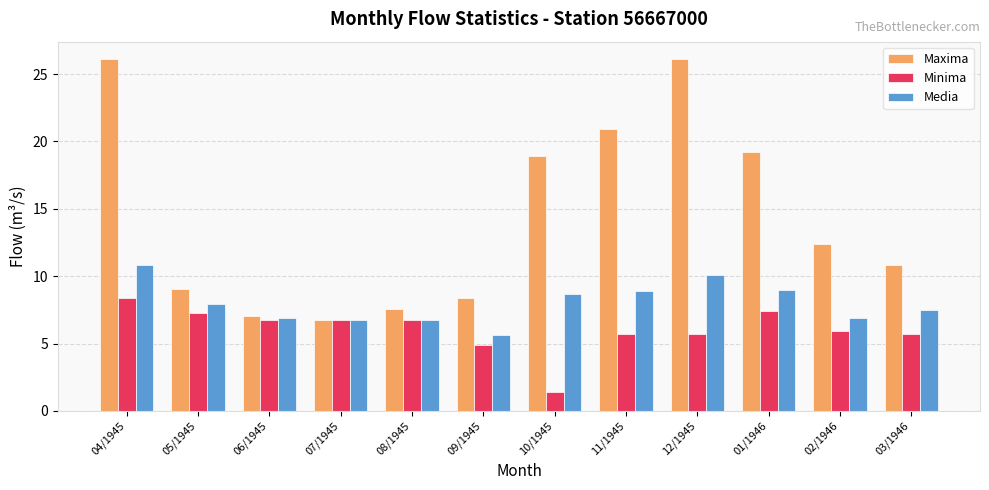

What are all the series names shown in the legend?

Maxima, Minima, Media